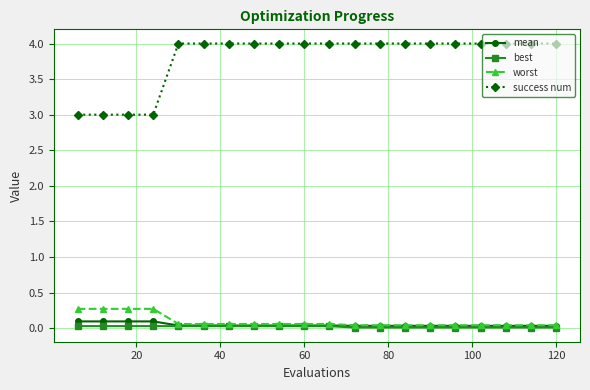

How many success num values are between 4 and 5?

16